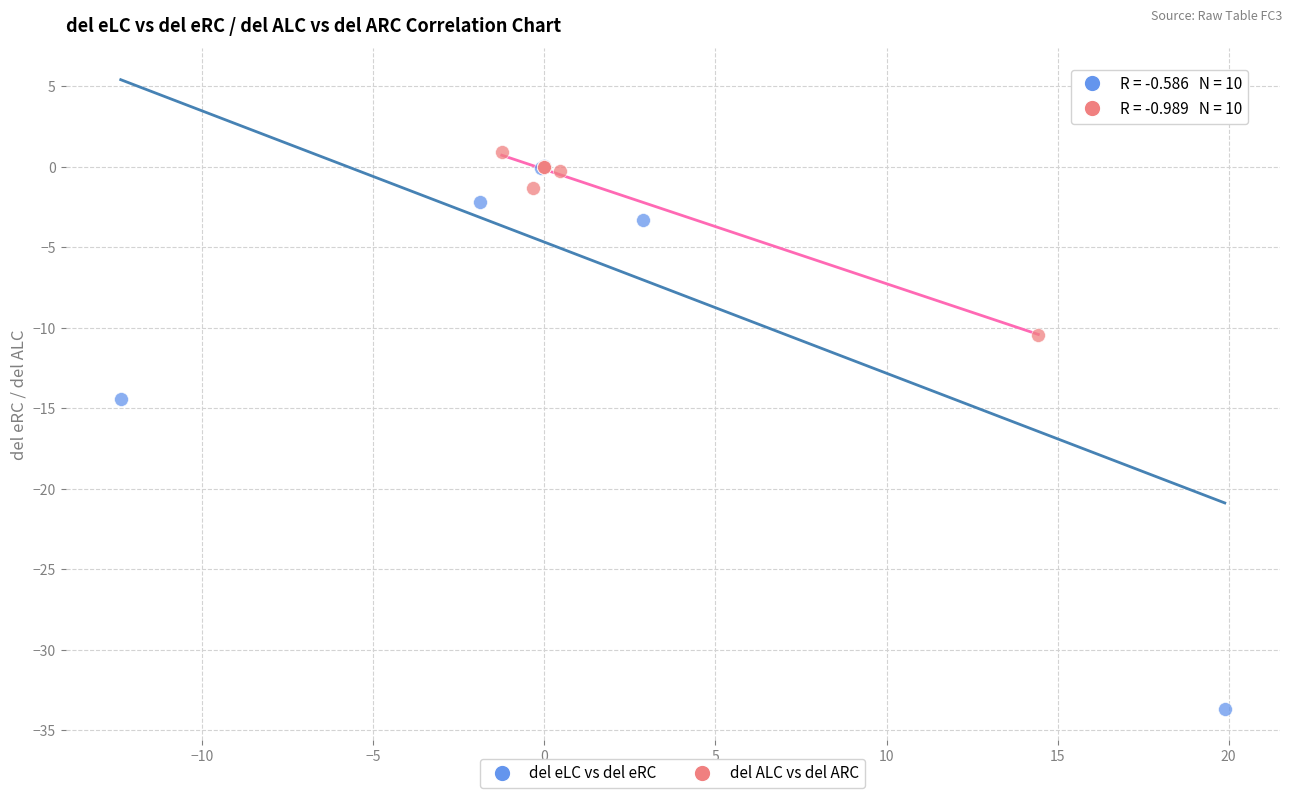

Which series contains the lowest Y value?

del eLC vs del eRC